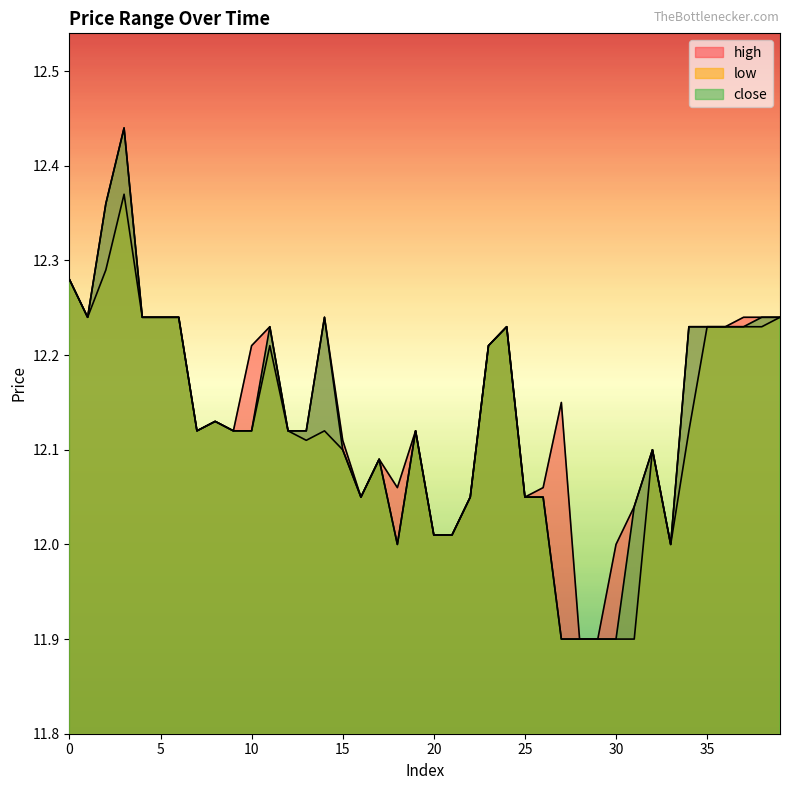

What is the highest value of the high series?

12.4